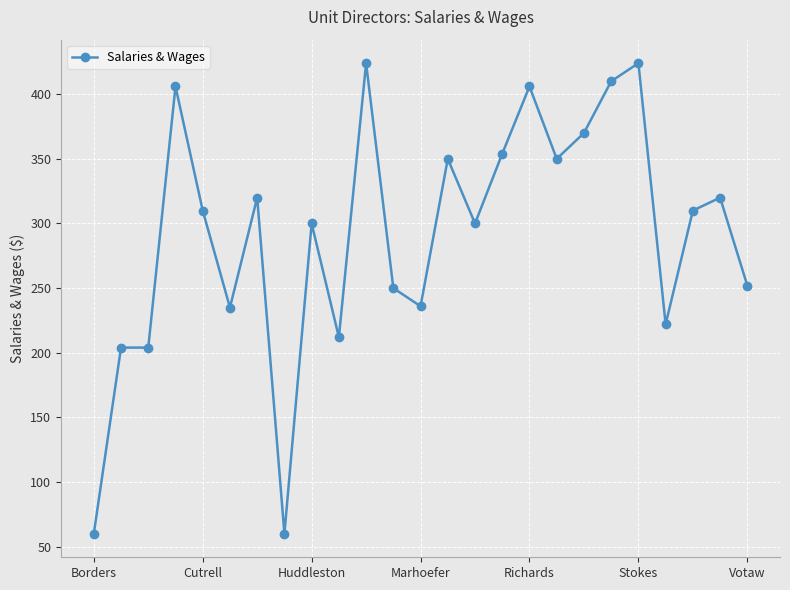

What is the smallest value displayed?

60